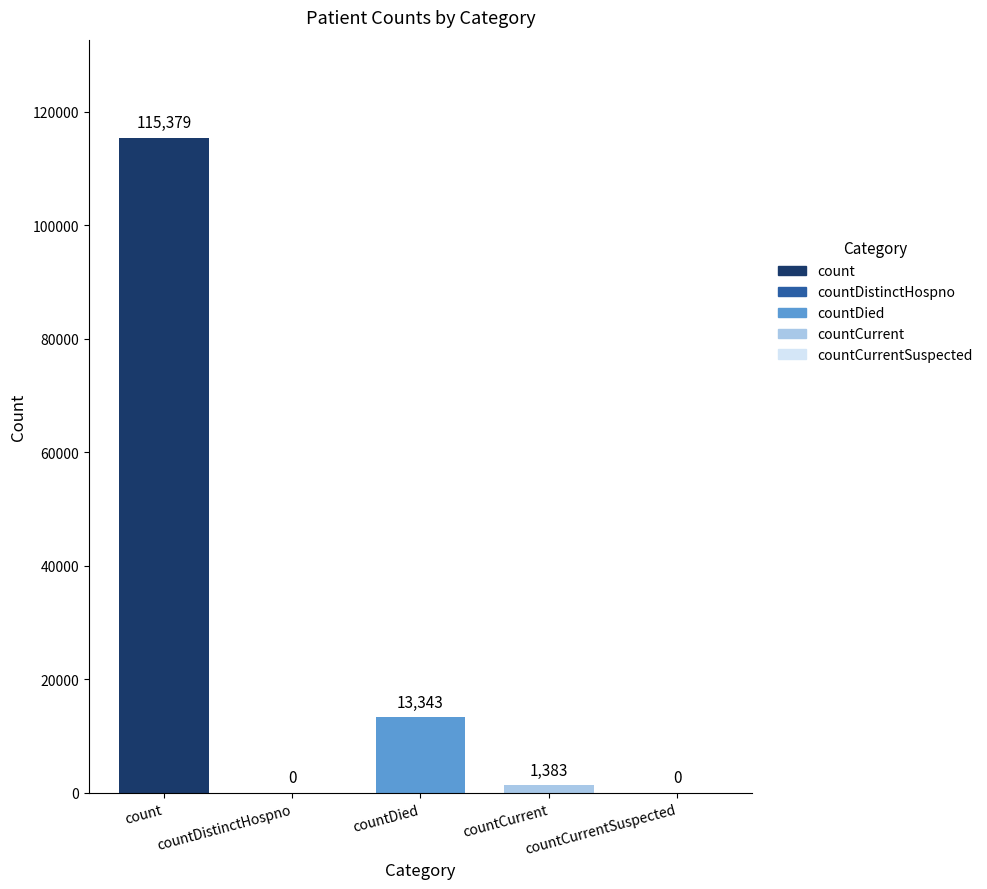

The chart shows a value of 771 at countCurrent. True or false?

False